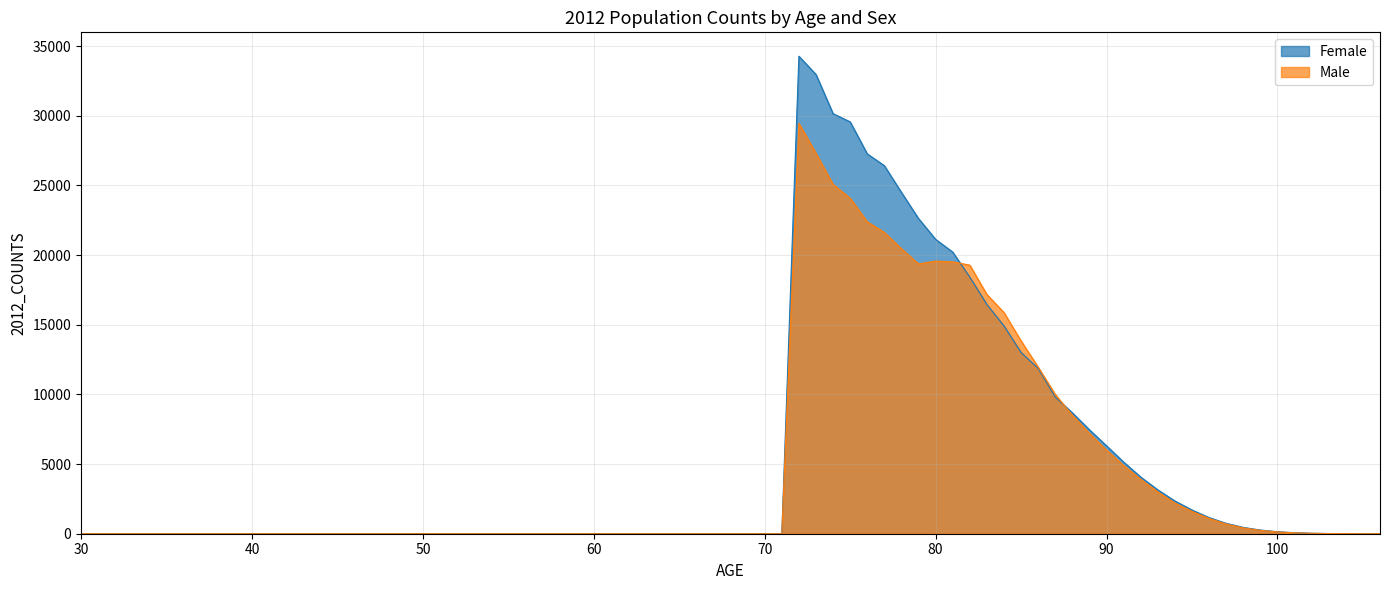

How many lines are shown in the chart?

2